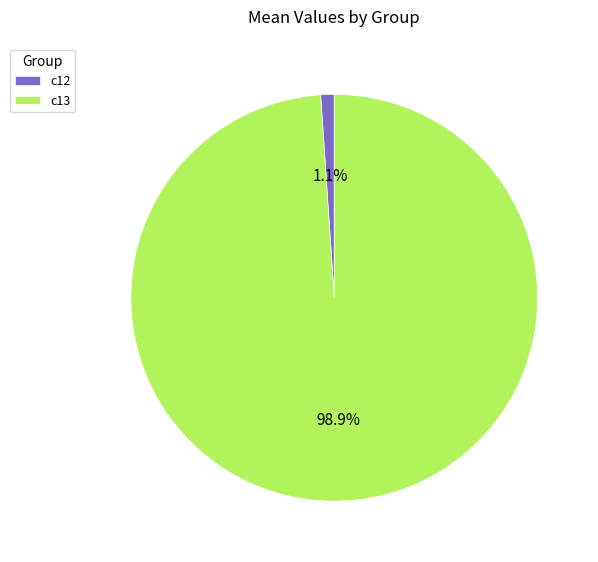

Rank the categories by value from highest to lowest.

c13, c12